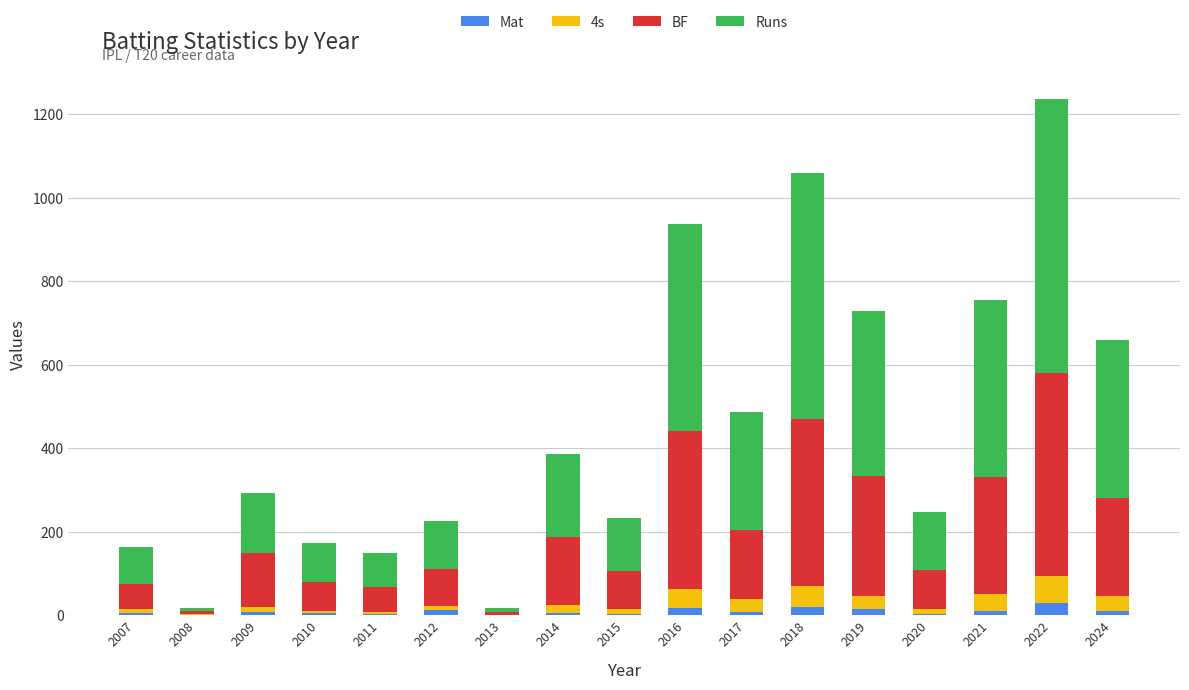

At which category is the sum across all series the highest?

2022